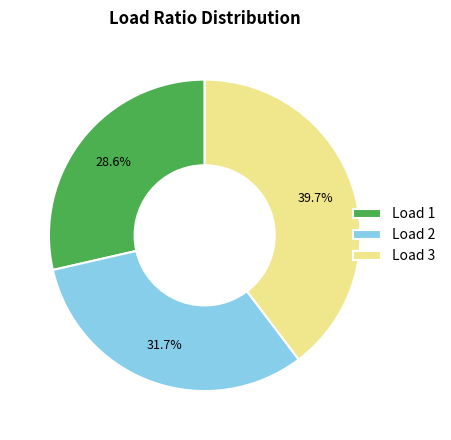

Rank the categories by value from lowest to highest.

Load 1, Load 2, Load 3